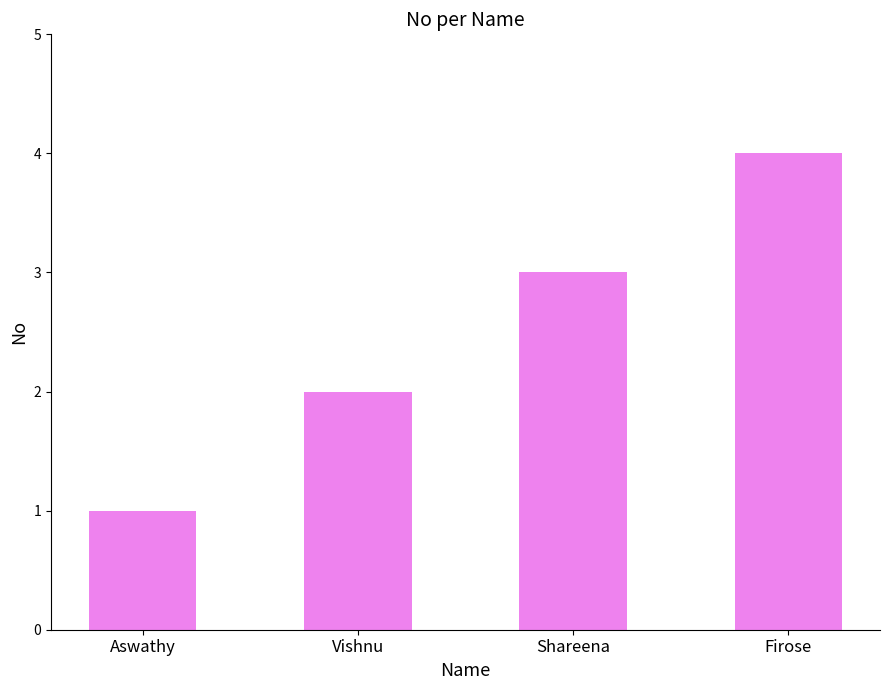

How many data points does each series have?

4